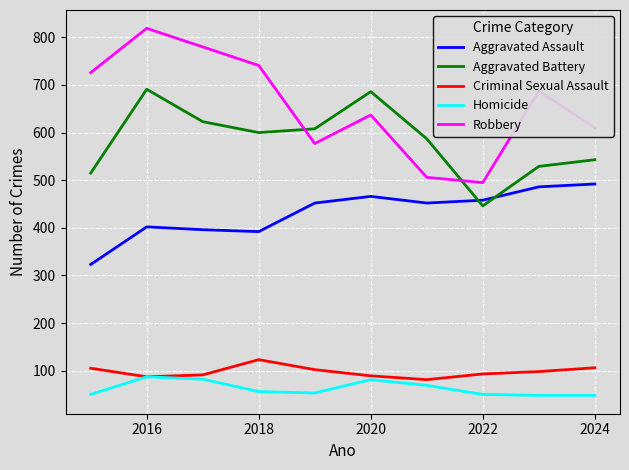

What is the highest value of the Aggravated Battery series?

691